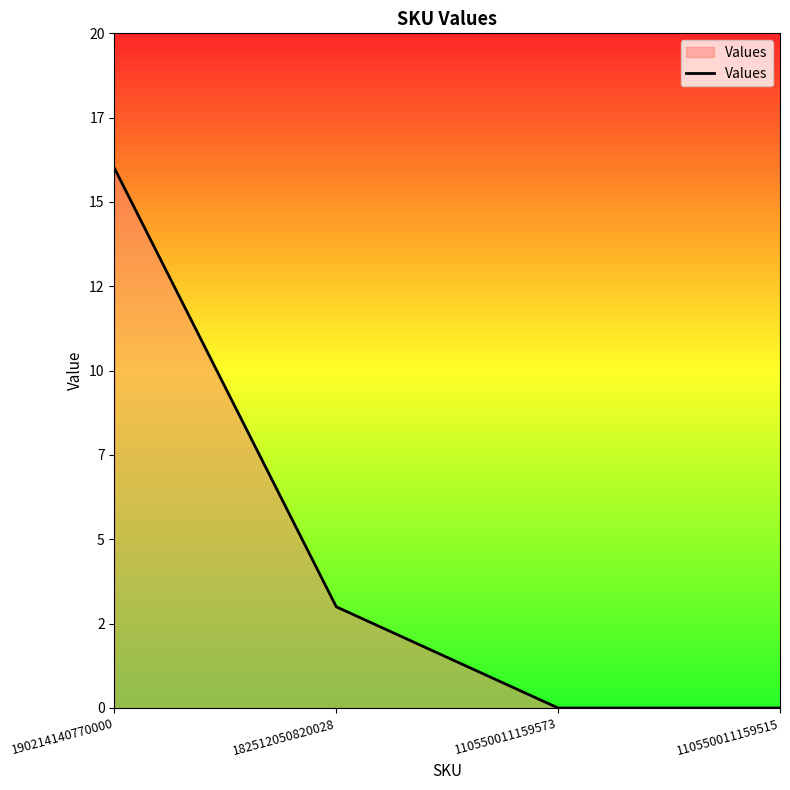

What is the maximum value shown in the chart?

16